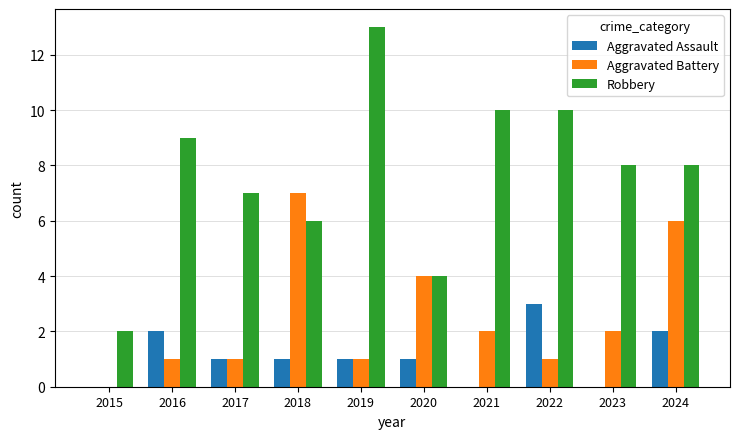

What are all the series names shown in the legend?

Aggravated Assault, Aggravated Battery, Robbery